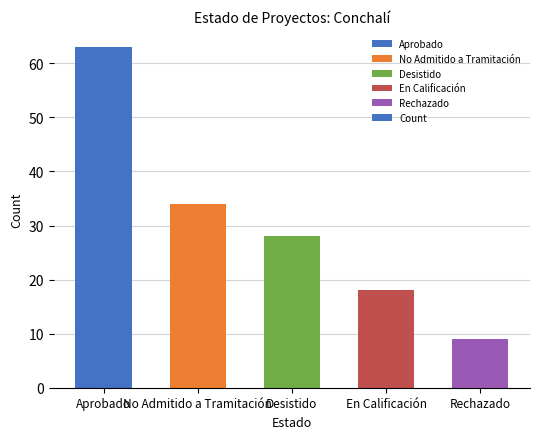

Reading left to right, extract all data points from this chart.

Aprobado=63	No Admitido a Tramitación=34	Desistido=28	En Calificación=18	Rechazado=9